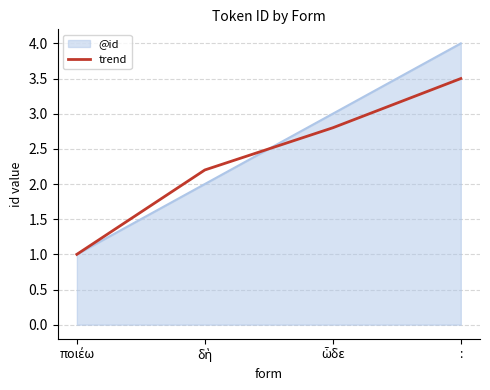

True or false: @id has more than 1 points higher than both neighbors.

False